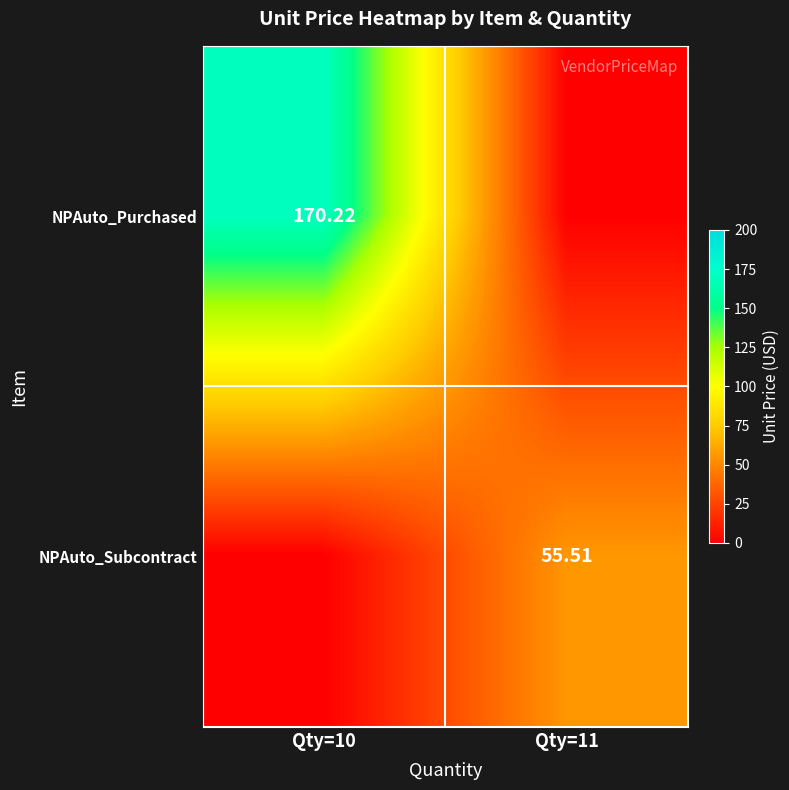

Between Qty=10 and Qty=11, which series saw the biggest shift?

NPAuto_Purchased